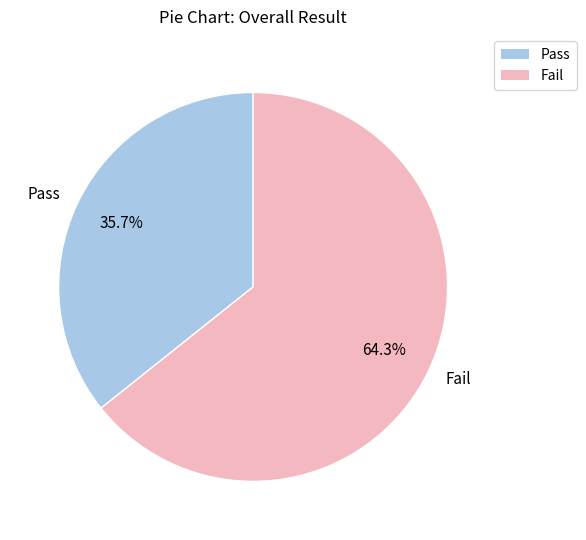

To the nearest percent, what portion does Fail represent?

64%